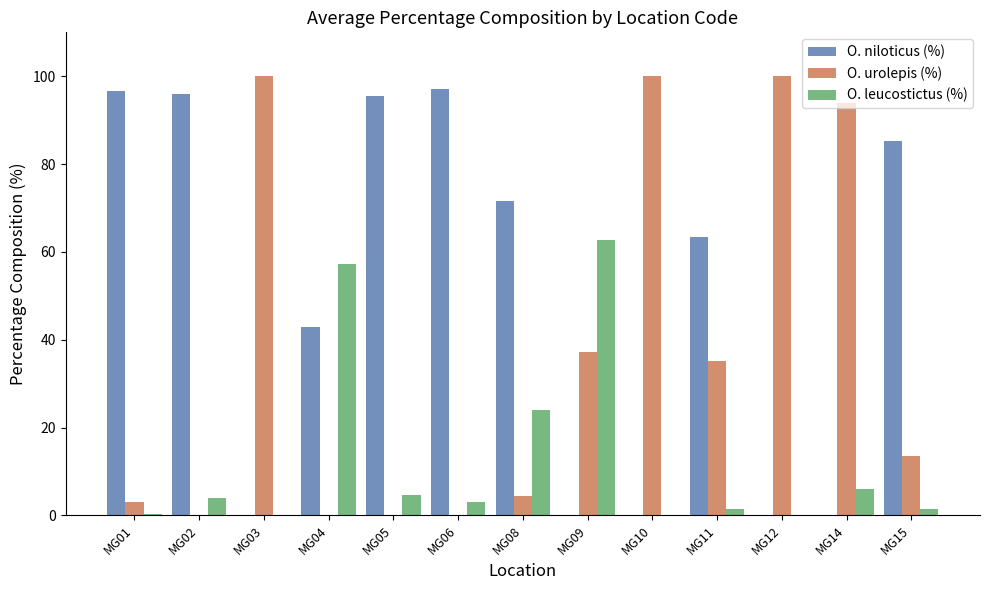

Which series has the largest total across all categories?

O. niloticus (%)